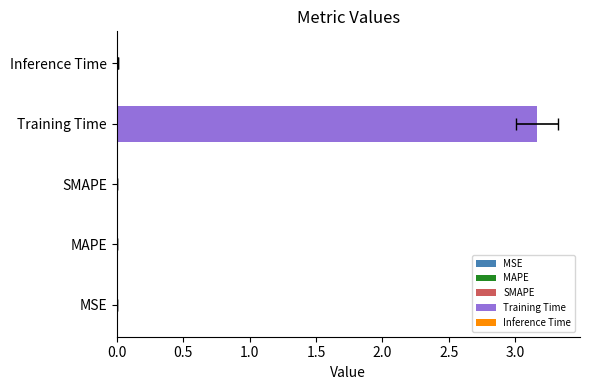

Count the number of categories in the chart.

5